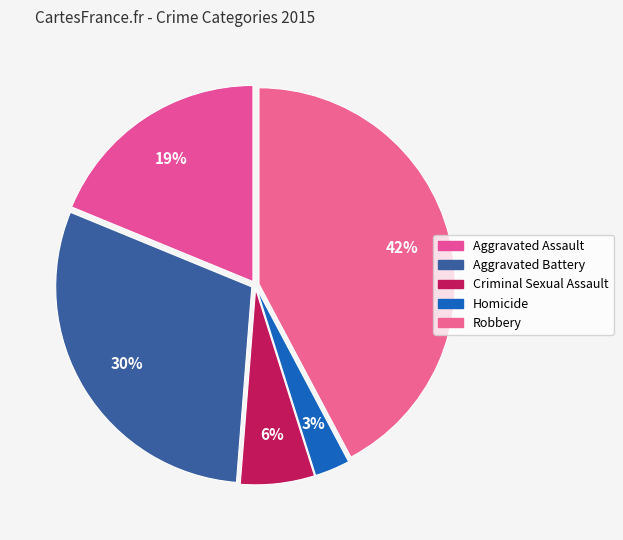

Is there any slice that represents more than half of the pie?

No